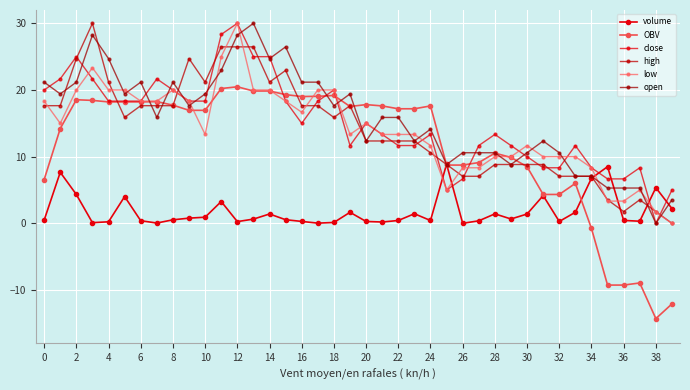

Does the chart display data point markers on the line(s)?

Yes